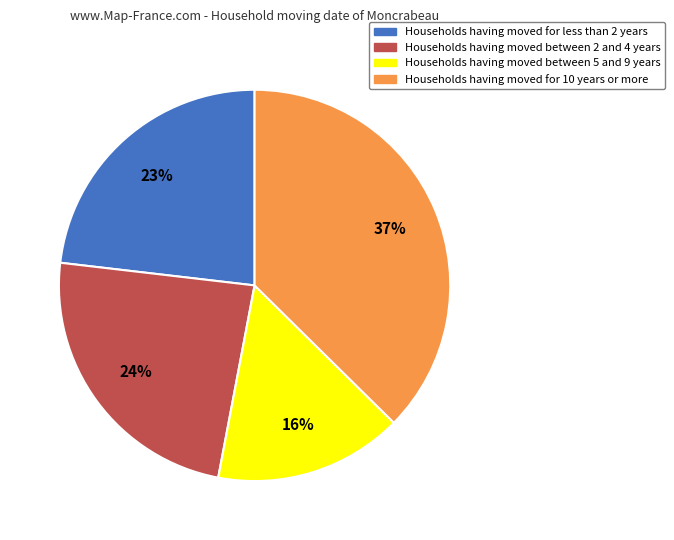

To the nearest percent, what portion does Households having moved between 5 and 9 years represent?

16%